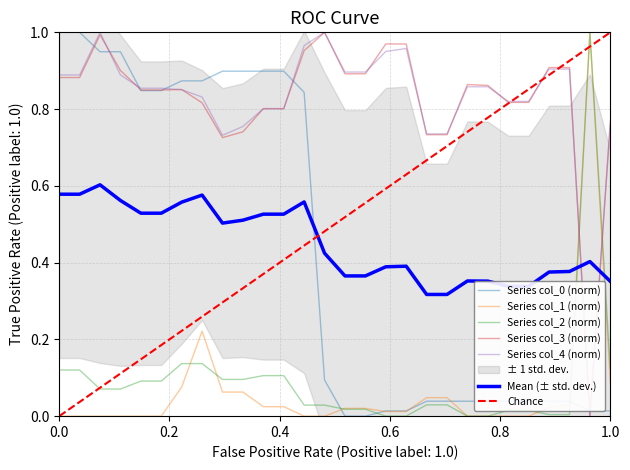

Which series has the largest range (max minus min)?

col_1